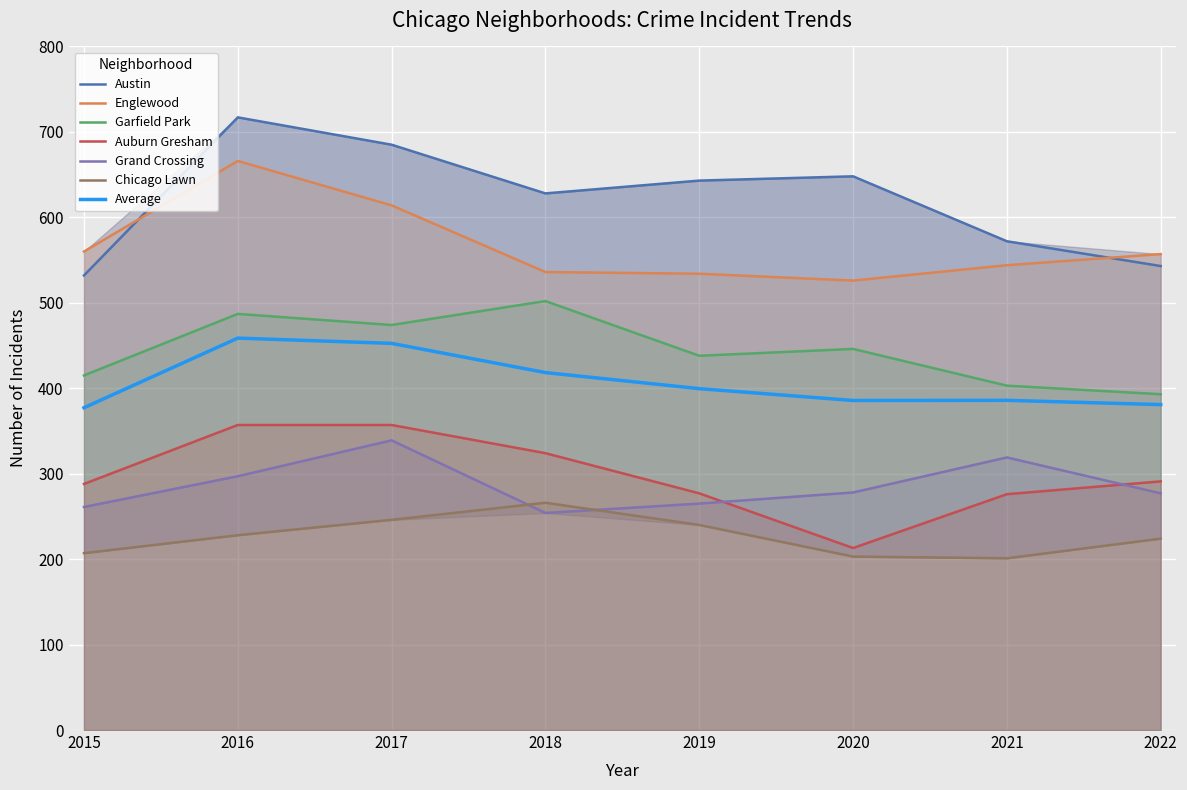

What is the difference between the second highest and minimum values in the Garfield Park series?

94.0